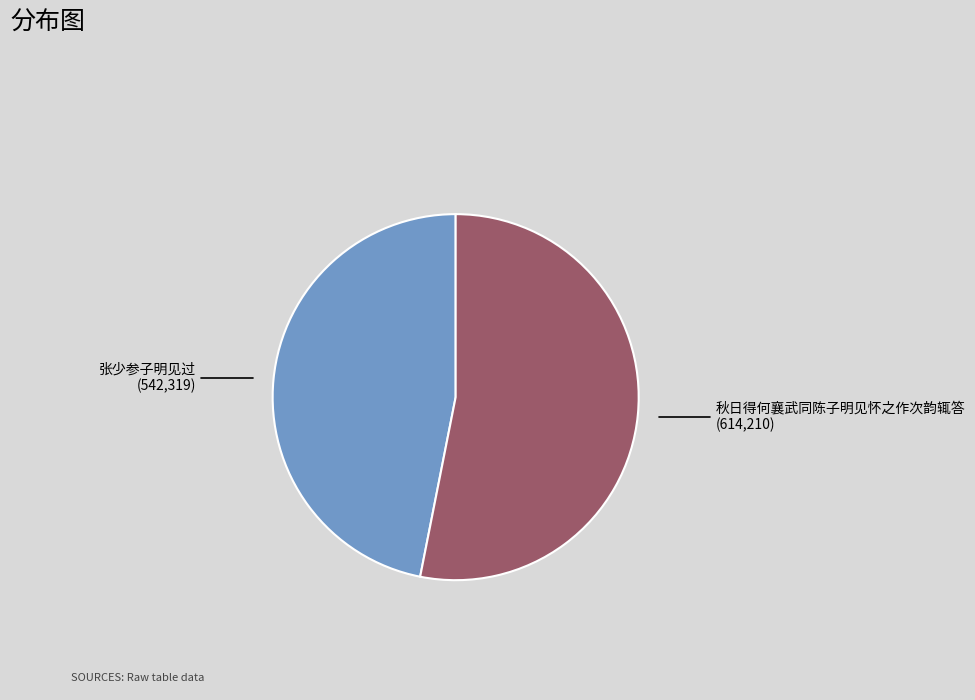

Rank the categories by value from highest to lowest.

秋日得何襄武同陈子明见怀之作次韵辄答, 张少参子明见过